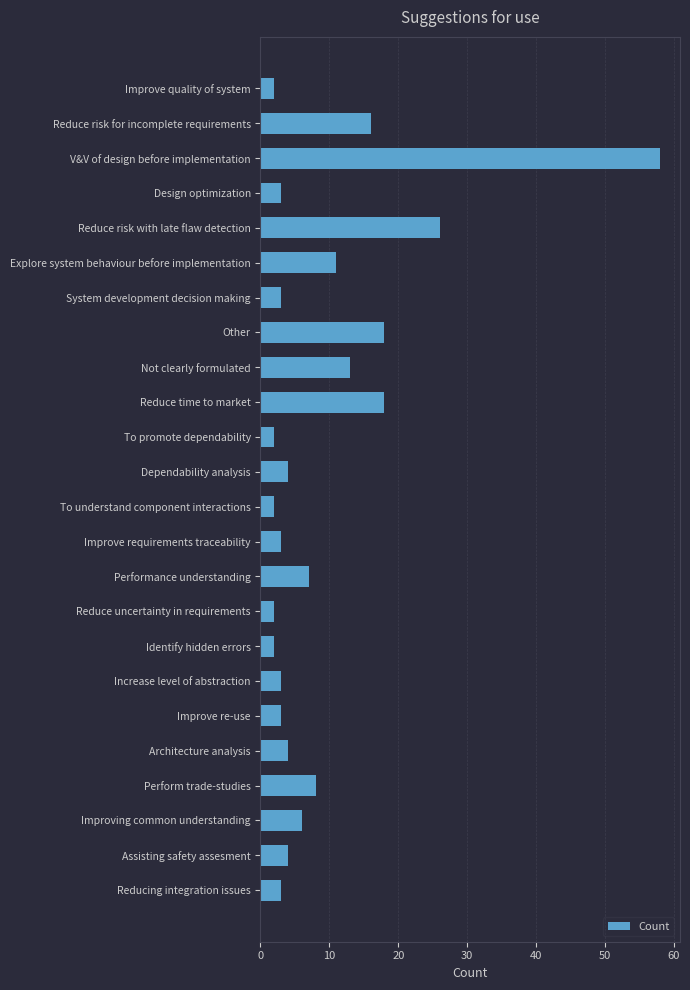

What value does the data have at Improve requirements traceability?

3